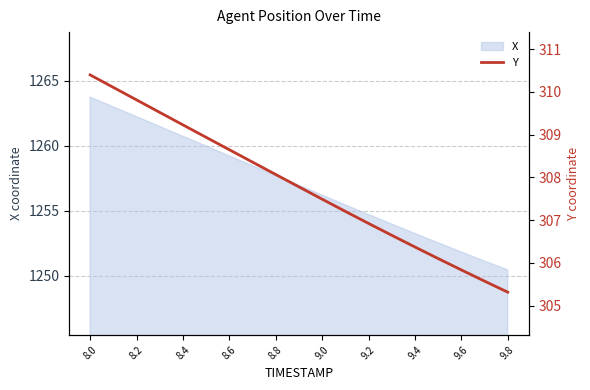

Does the chart have visible grid lines?

Yes